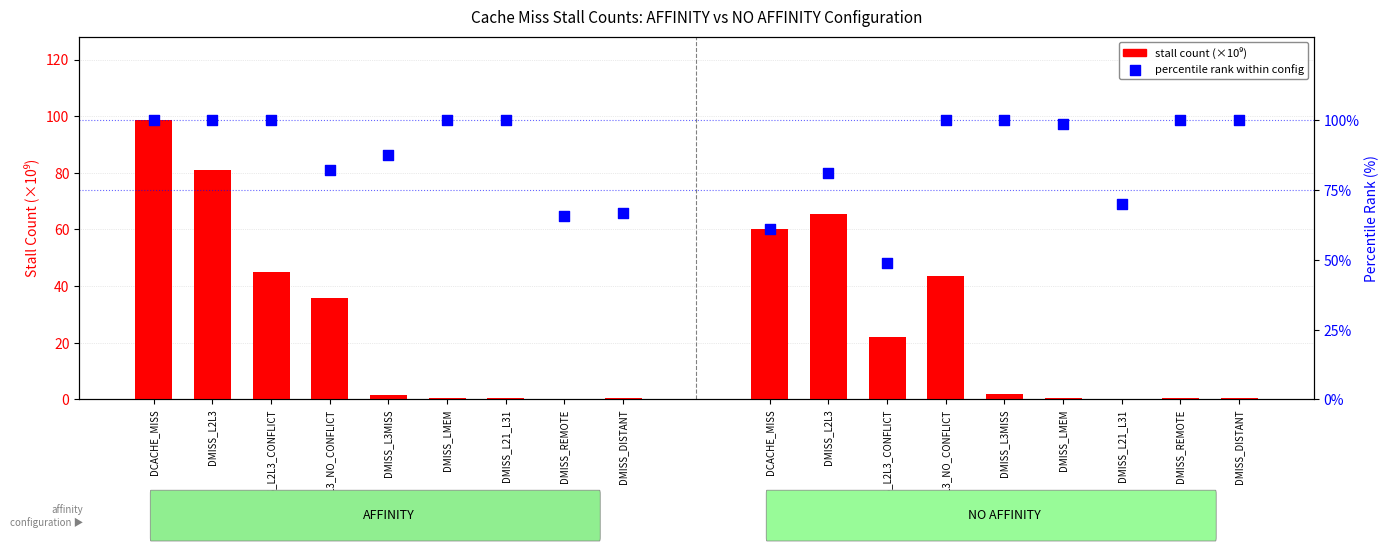

Is the value of percentile rank within config at DMISS_REMOTE greater than the value of stall count (x1e9) at DMISS_L2L3?

No